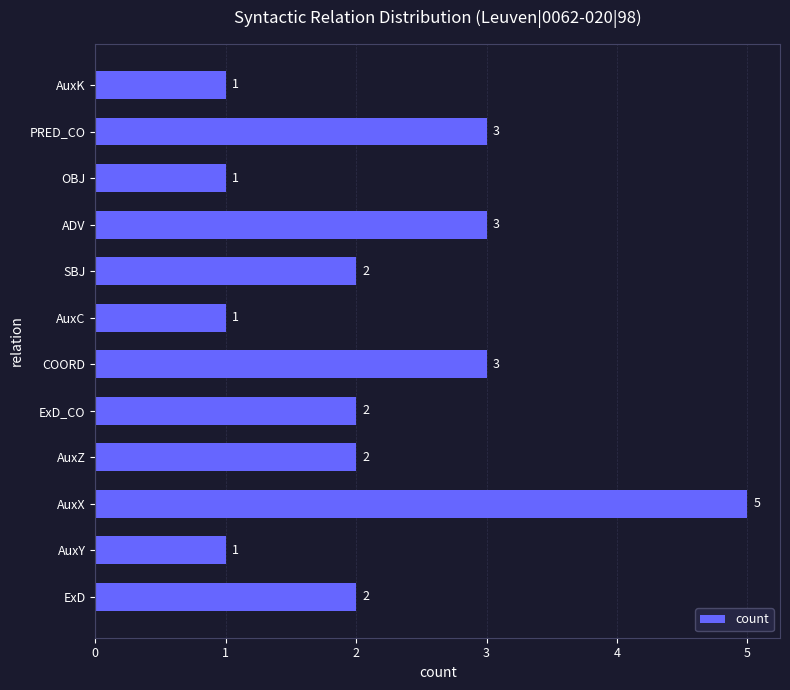

What is the difference between the maximum and minimum values?

4